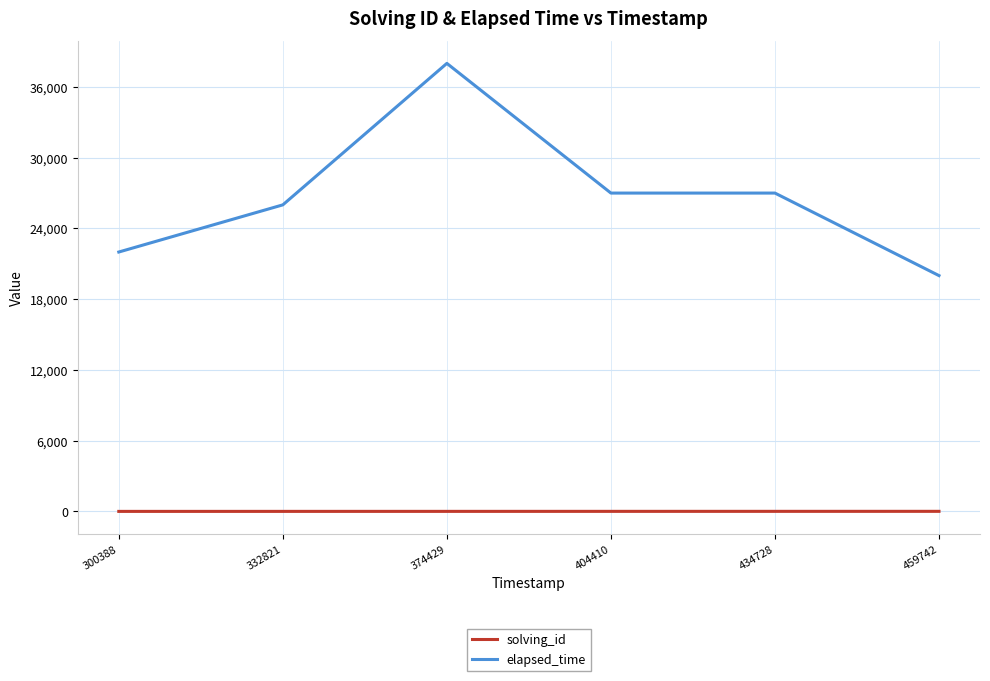

True or false: solving_id has more than 2 interior local peaks.

False